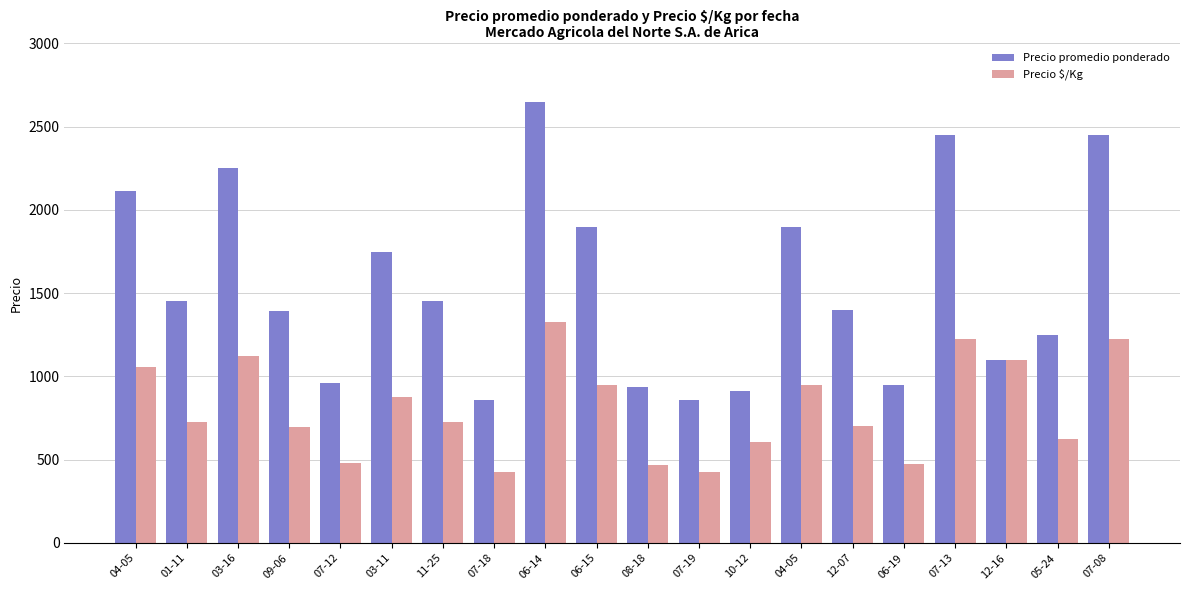

What value does the Precio $/Kg series have at 12-16?

1100